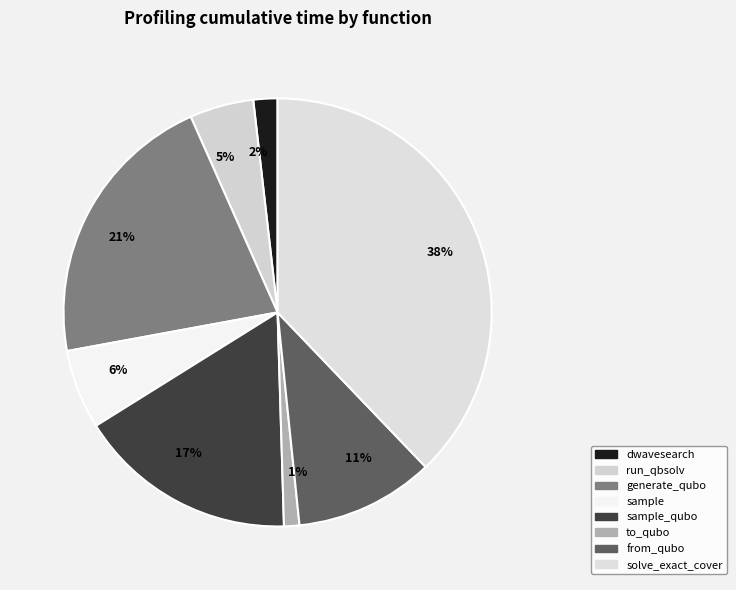

Is it true that 38% is 38% of the pie?

True